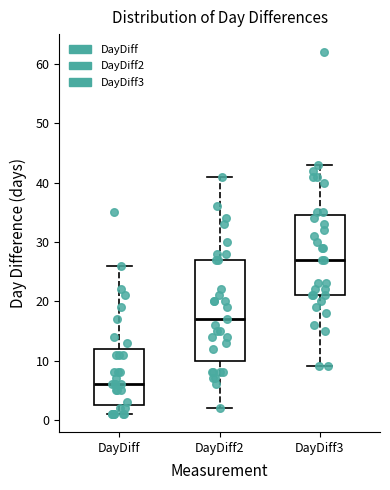

Where does the upper whisker of the box for DayDiff end on the y-axis? The values are not printed on the chart, so give them approximately, as read against the axis.

26